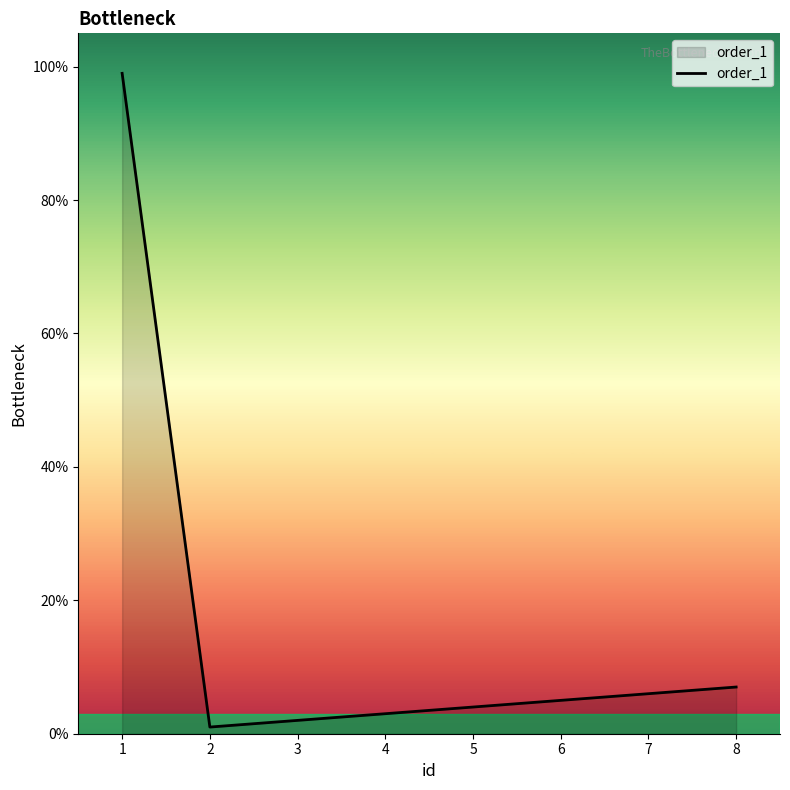

List the labels in order of value, largest first.

1, 8, 7, 6, 5, 4, 3, 2